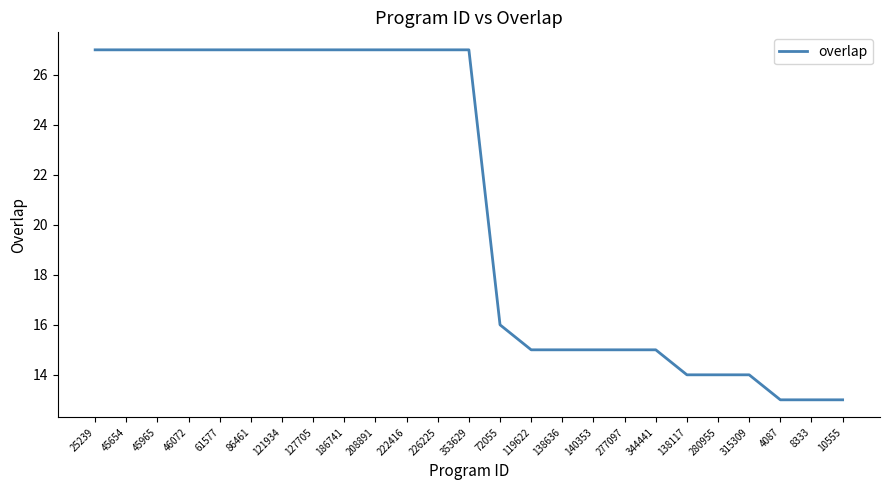

What is the difference between the values at 72055 and 10555?

3